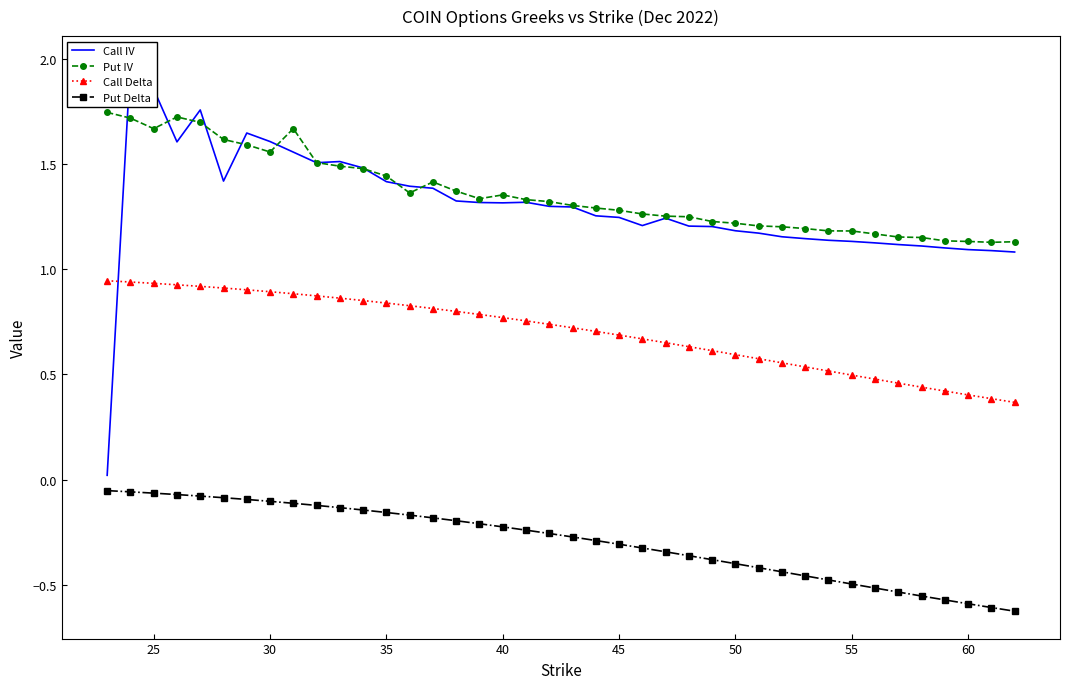

True or false: Put Delta and Put IV intersect in this chart.

False